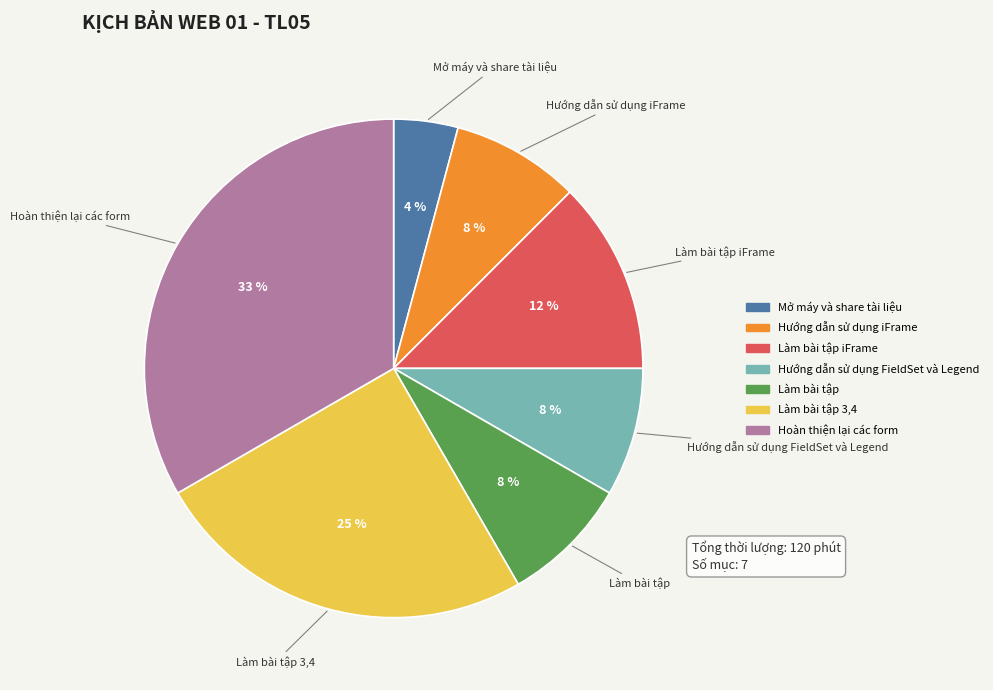

Is there a majority slice in this chart?

No